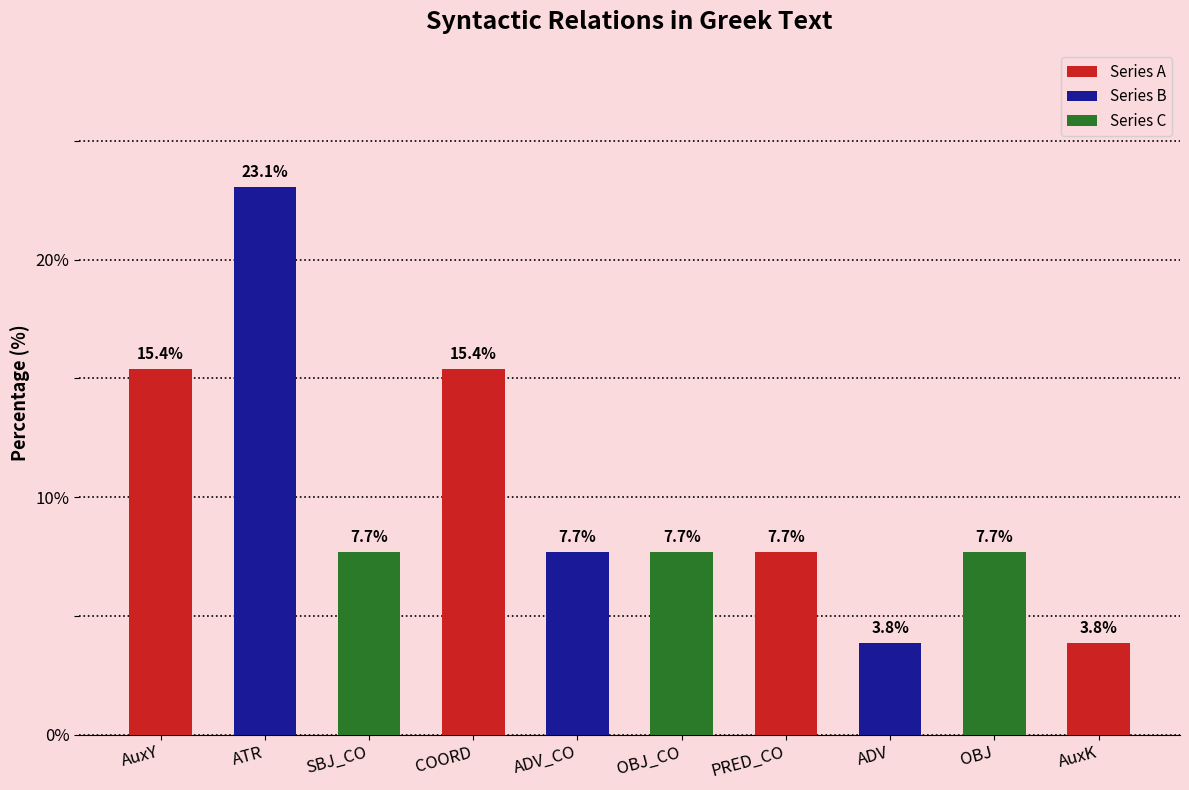

Which label corresponds to the largest value in the chart?

ATR